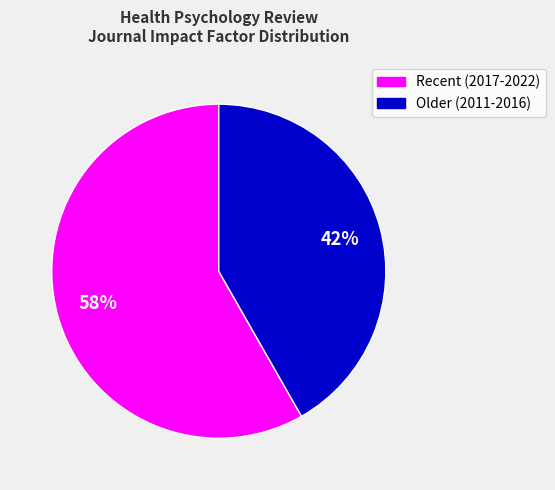

Is there a majority slice in this chart?

Yes